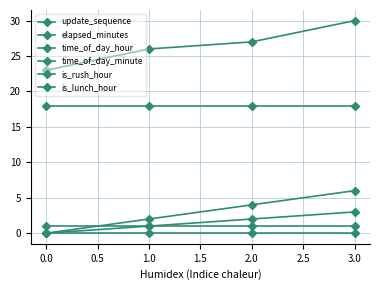

What is the value of the update_sequence point at the 4th from the left?

3